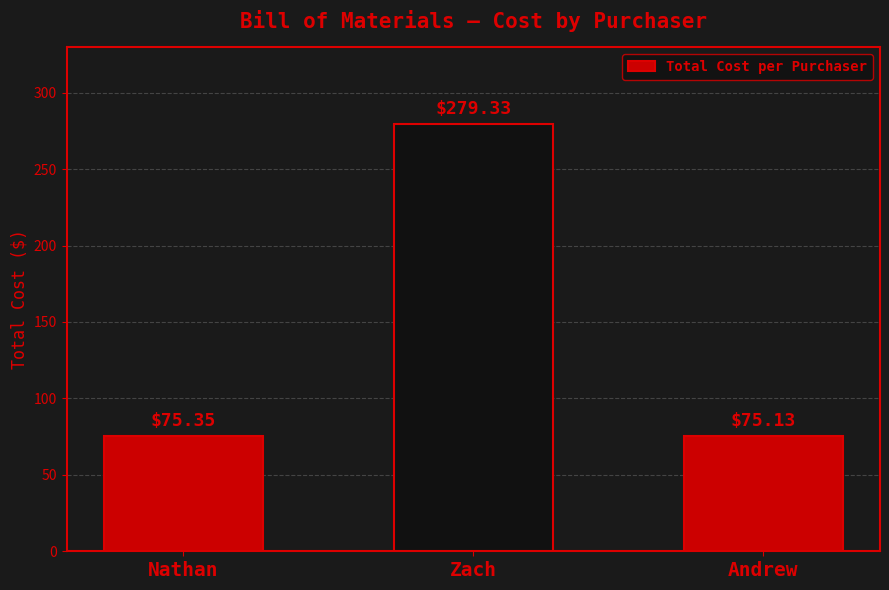

At which label is the value closest to 177?

Nathan